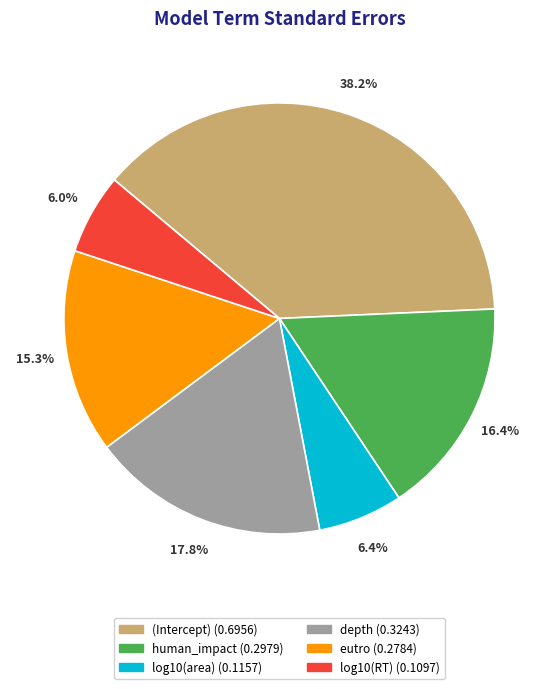

Which slice is the largest?

(Intercept)